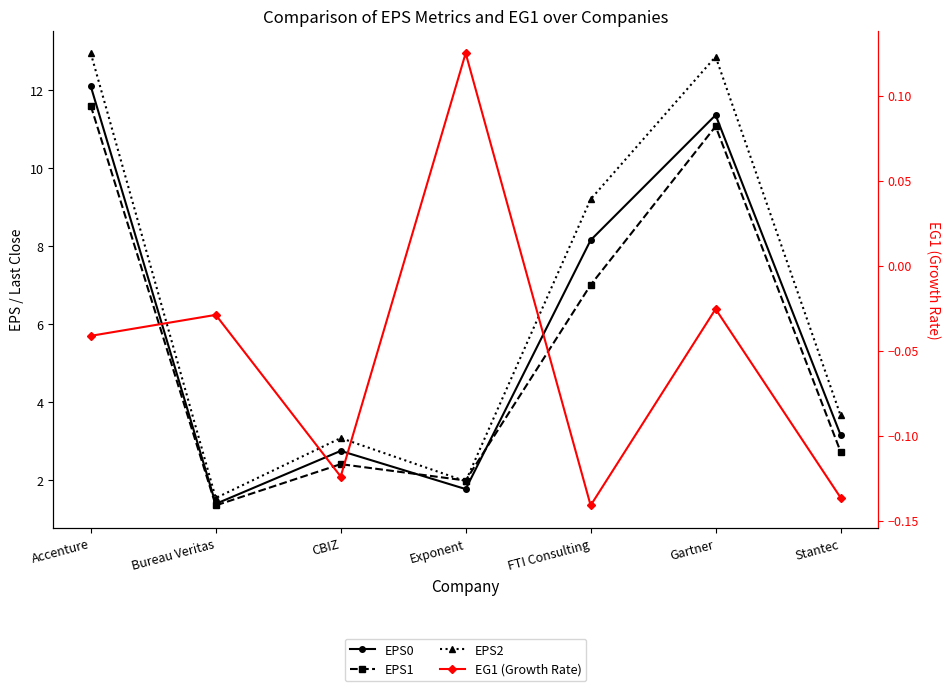

At which category does the chart reach its peak across all series?

Accenture